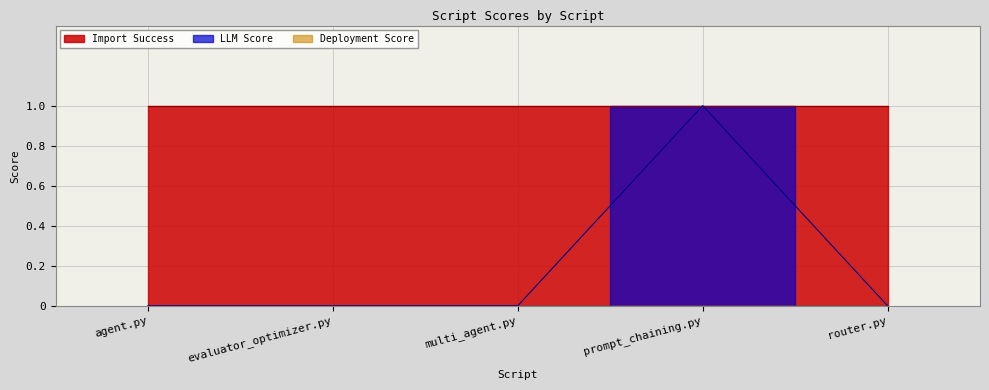

What is the spread (max minus min) of values at agent.py?

1